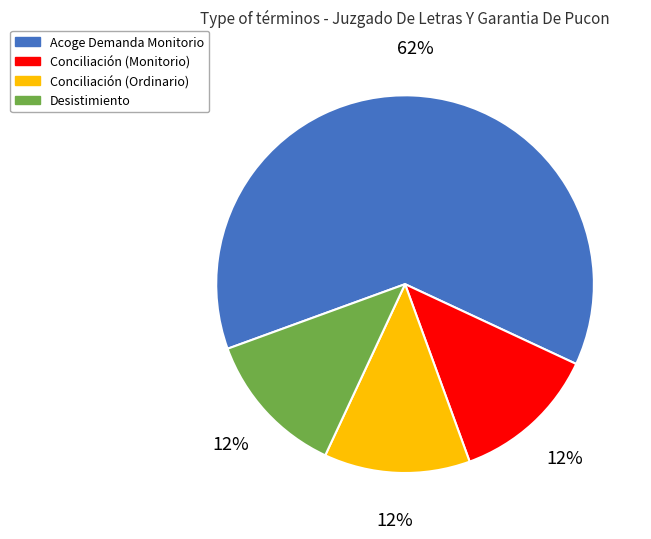

Is the sum of Desistimiento and Conciliación (Ordinario) greater than half?

No